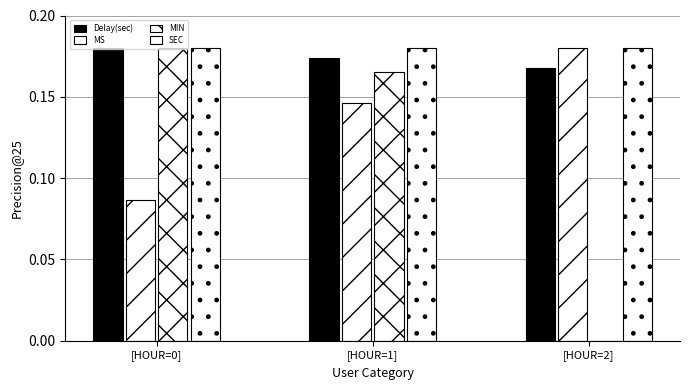

Is it true that MIN equals 0.3 at [HOUR=0]?

False